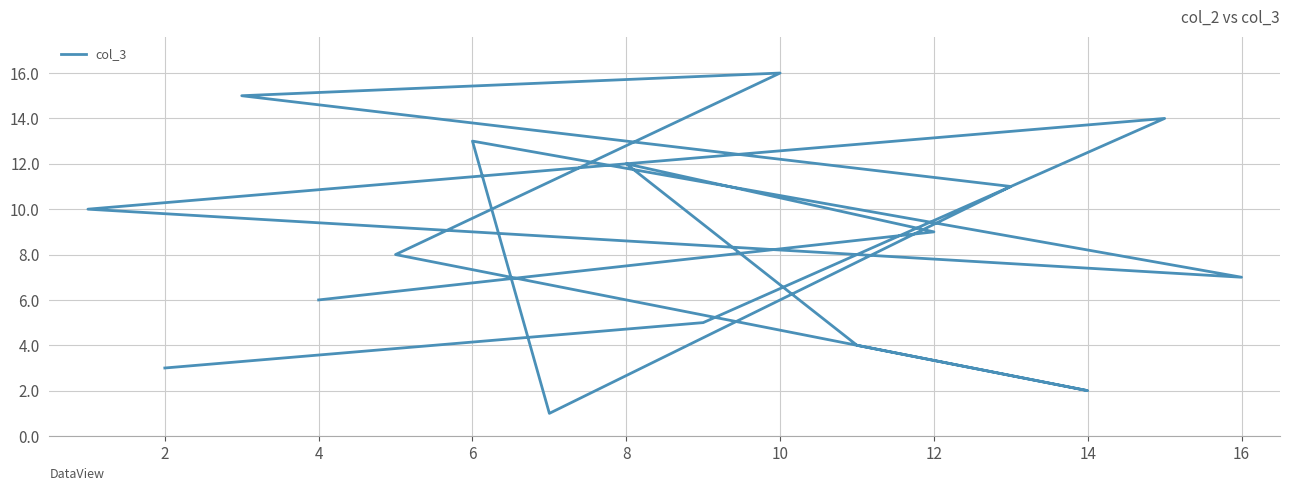

Count the number of values greater than 9.

7